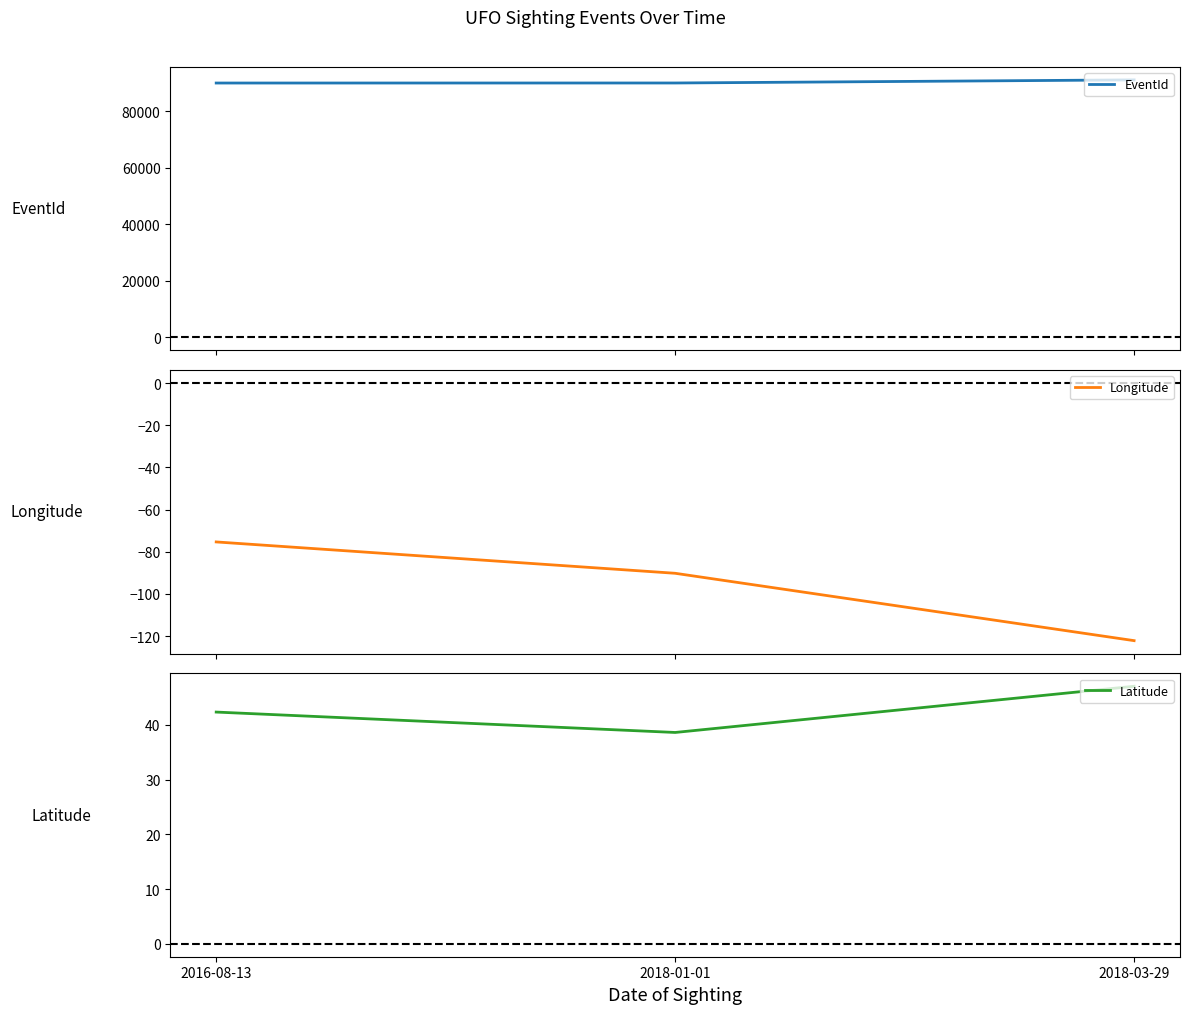

Reading left to right, what are all the values shown in this chart?

EventId: 90005.0	90018.0	91119.0
Longitude: -75.3	-90.2	-122.1
Latitude: 42.4	38.6	47.1